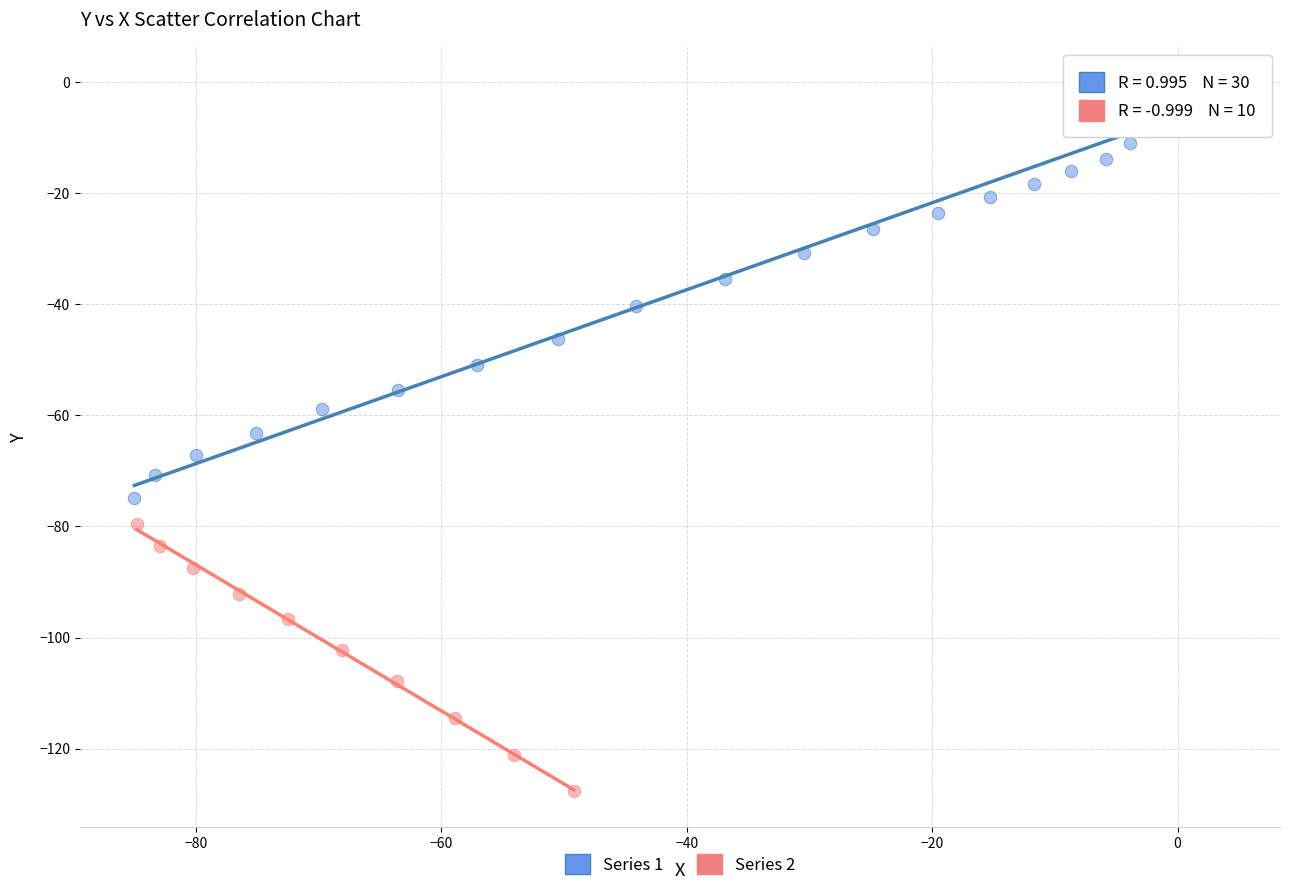

Which series has the largest Y range (max minus min)?

Series 1